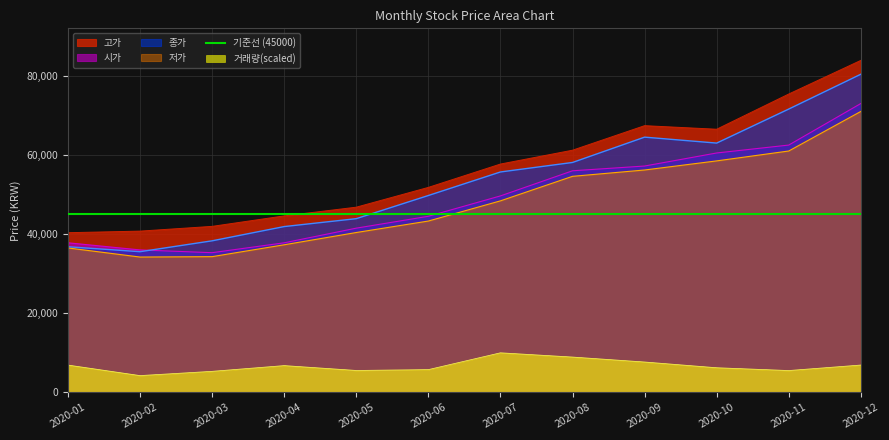

Between 2020-02 and 2020-04, which is larger?

2020-04